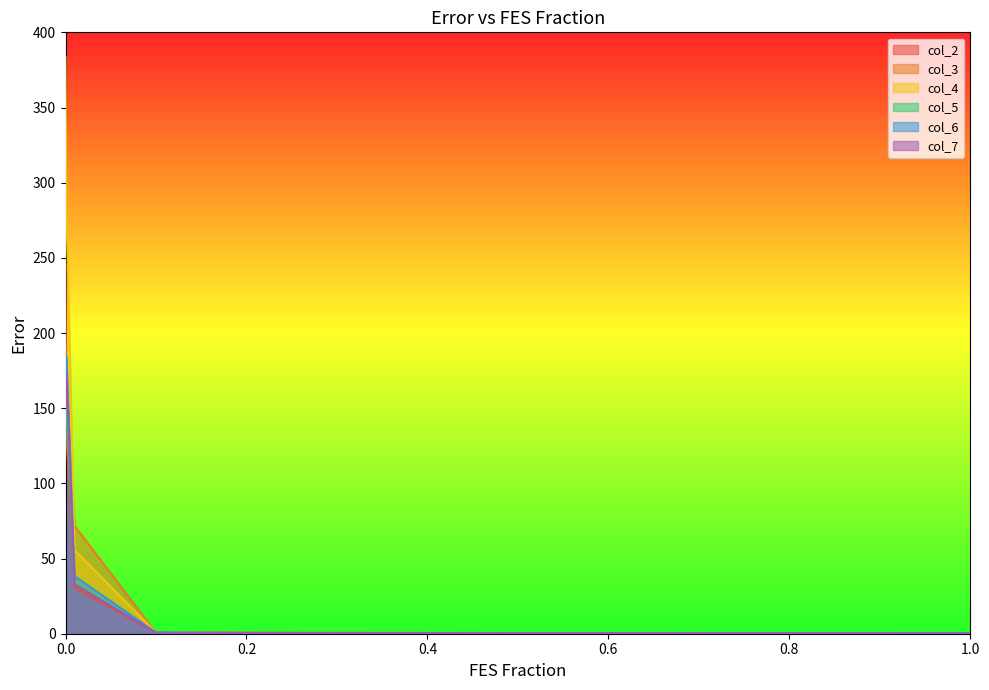

How many lines are shown in the chart?

6